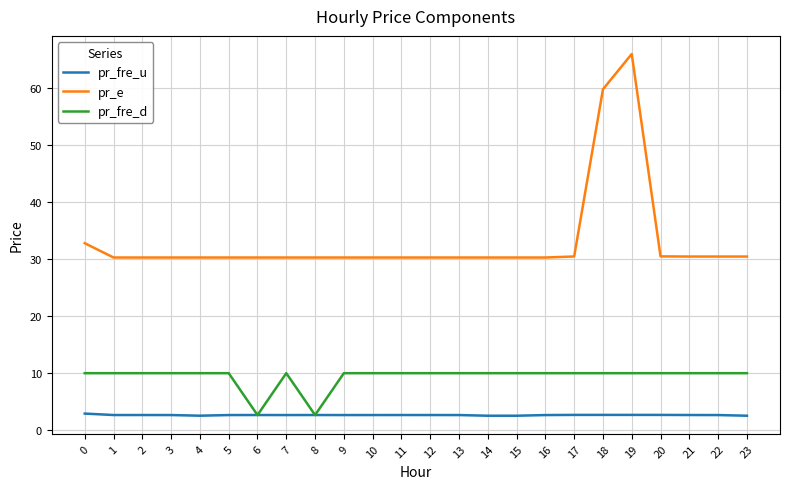

How many lines are shown in the chart?

3